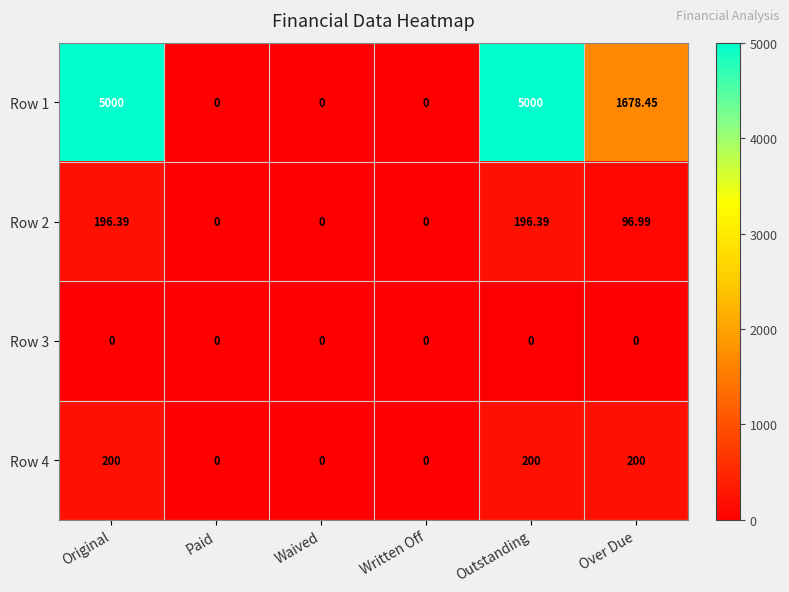

Which series has the largest total across all categories?

Row 1